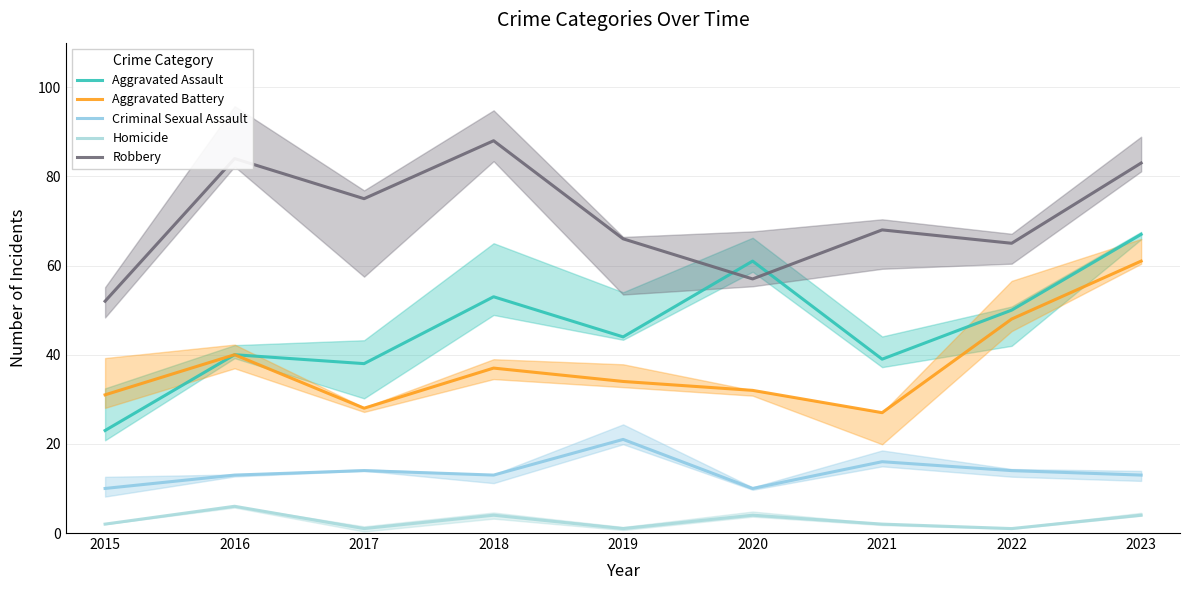

Which category has the lowest value in the Homicide series?

2017